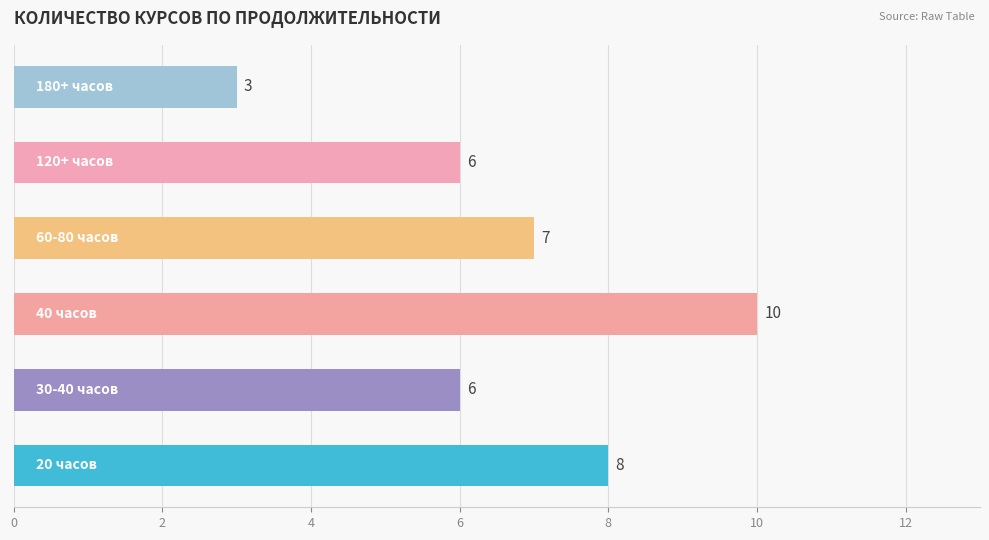

Are the bars grouped side by side (vs. stacked)?

No